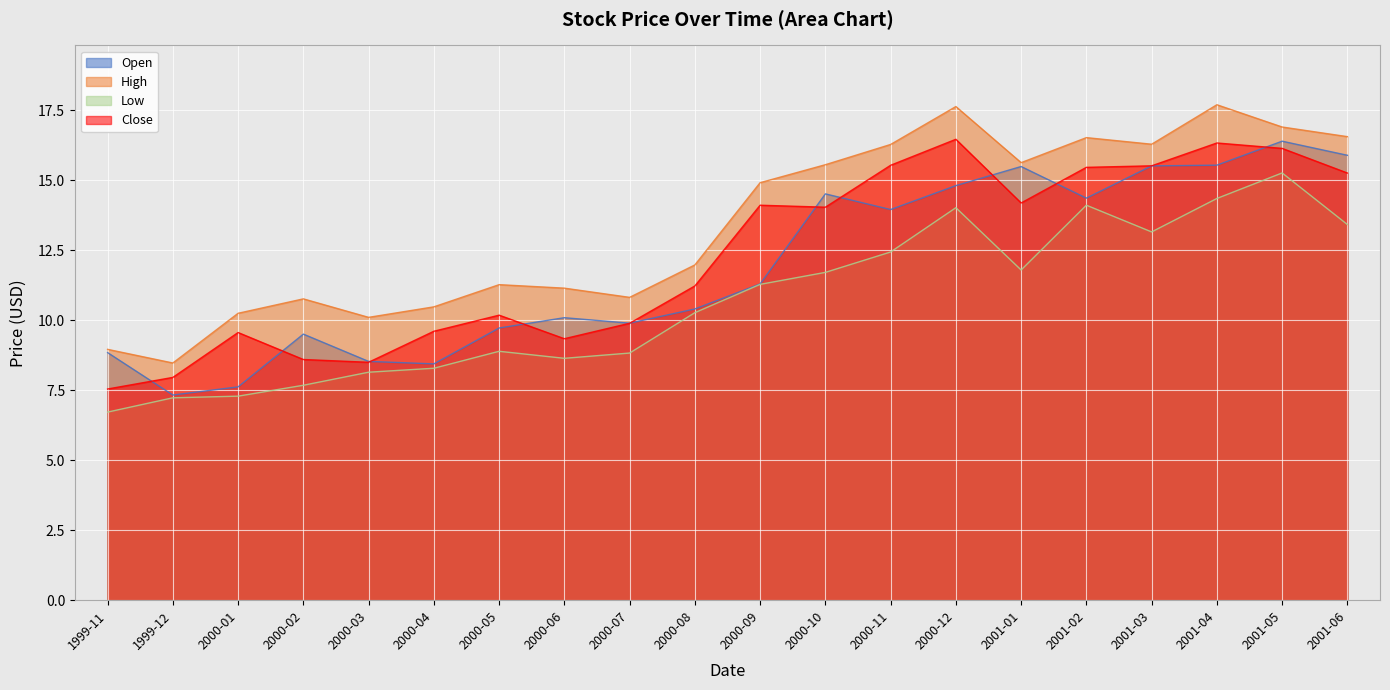

List the labels in order of High value, largest first.

2001-04, 2000-12, 2001-05, 2001-06, 2001-02, 2001-03, 2000-11, 2001-01, 2000-10, 2000-09, 2000-08, 2000-05, 2000-06, 2000-07, 2000-02, 2000-04, 2000-01, 2000-03, 1999-11, 1999-12